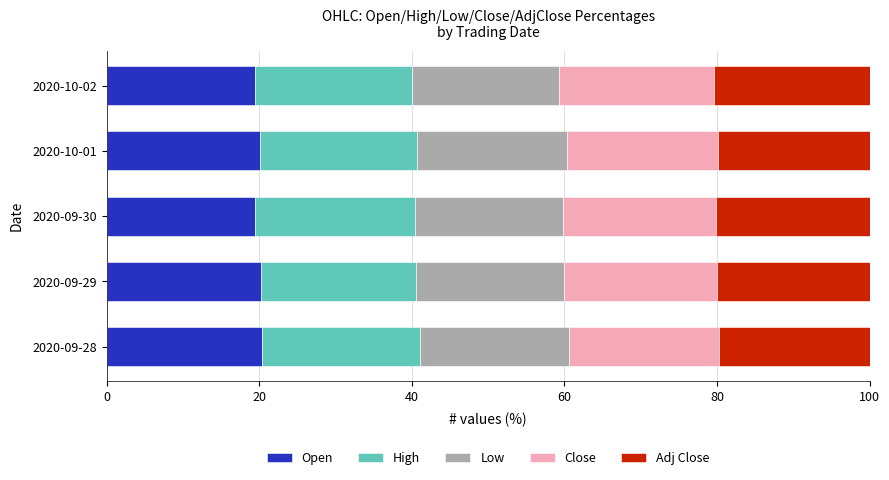

What is the highest value of the Open series?

20.3